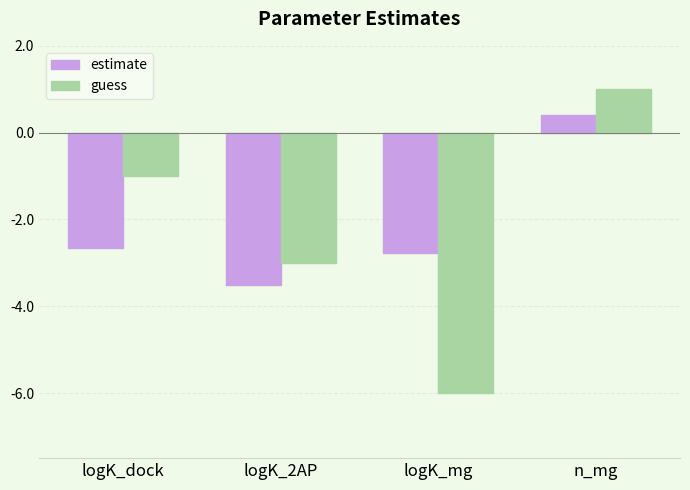

Reading left to right, extract all data points from this chart.

estimate: logK_dock=-2.7	logK_2AP=-3.5	logK_mg=-2.8	n_mg=0.4
guess: logK_dock=-1.0	logK_2AP=-3.0	logK_mg=-6.0	n_mg=1.0